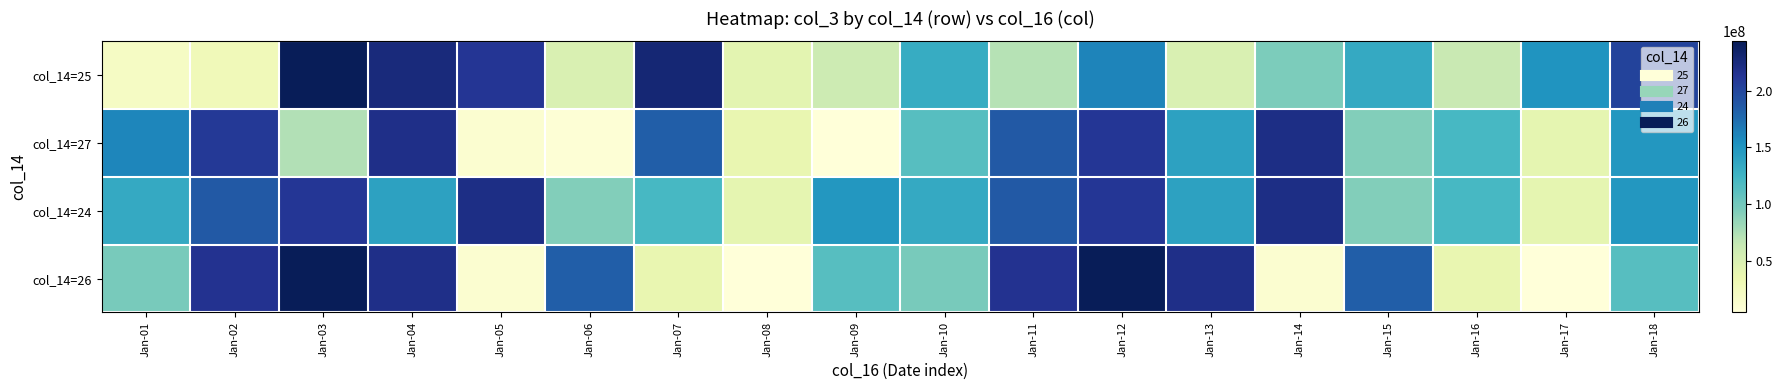

At how many categories does at least one series exceed 97822240?

17